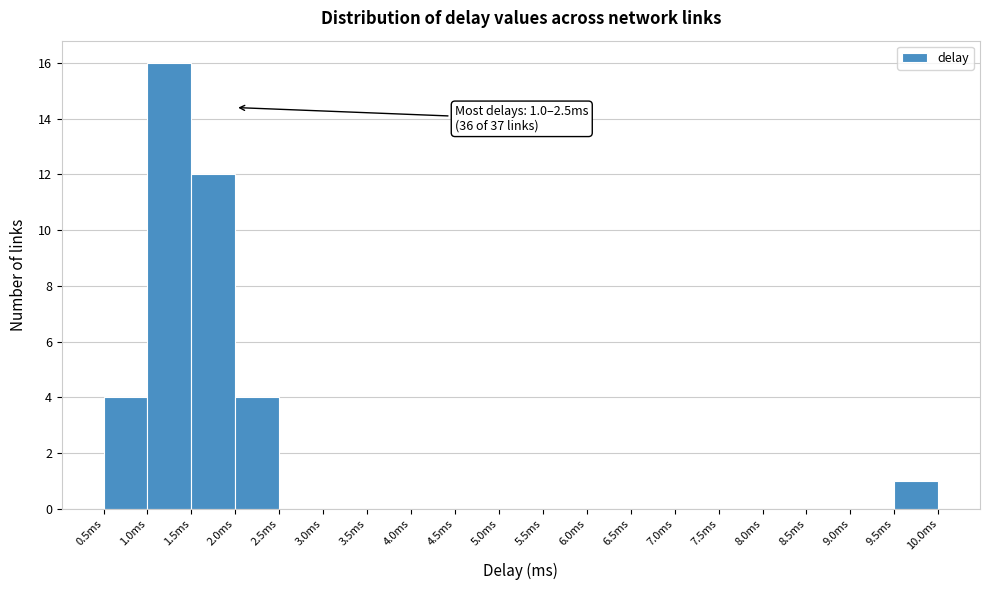

Which range on the x-axis has the tallest bar?

1.0 to 1.5